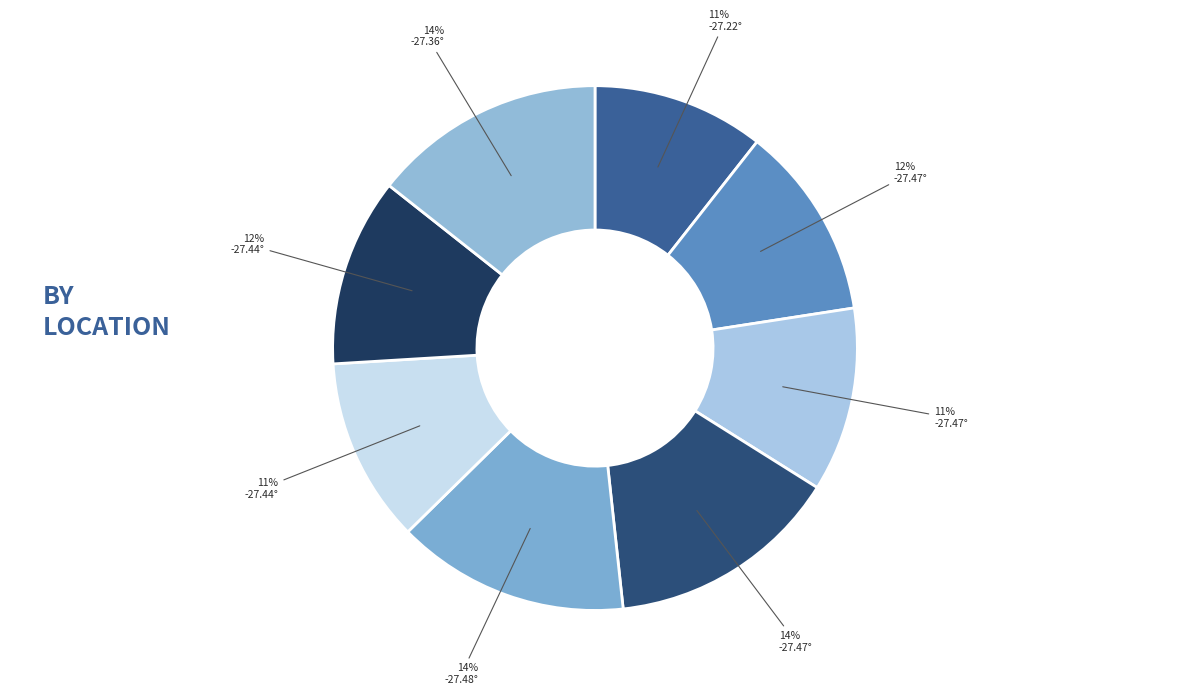

Count the number of slices in the pie.

8